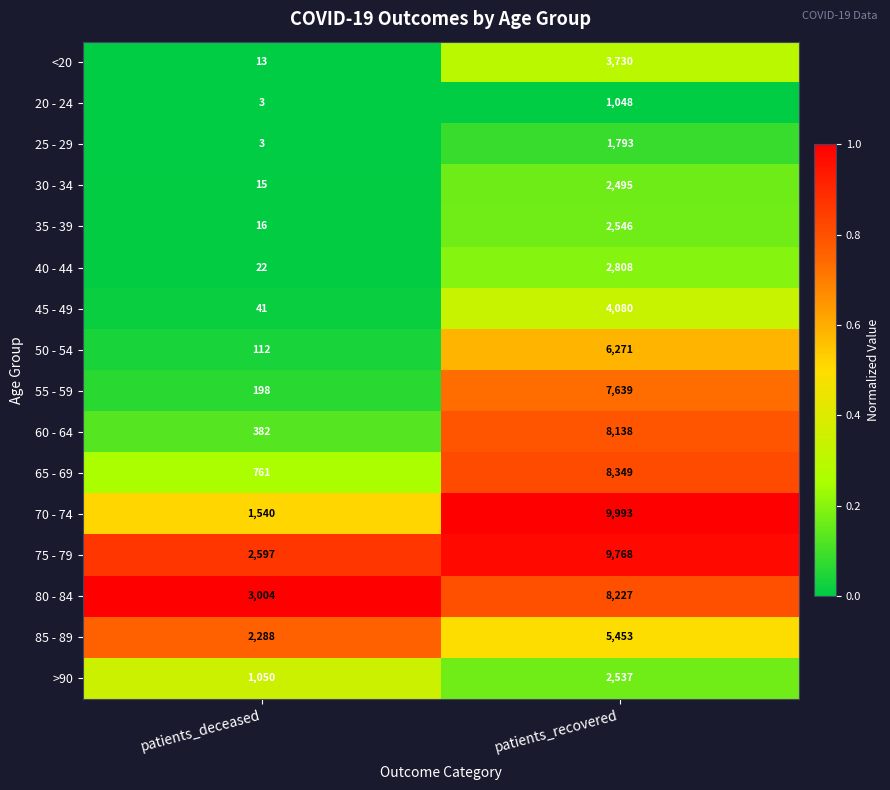

At which label is 25 - 29 closest to 898?

patients_deceased